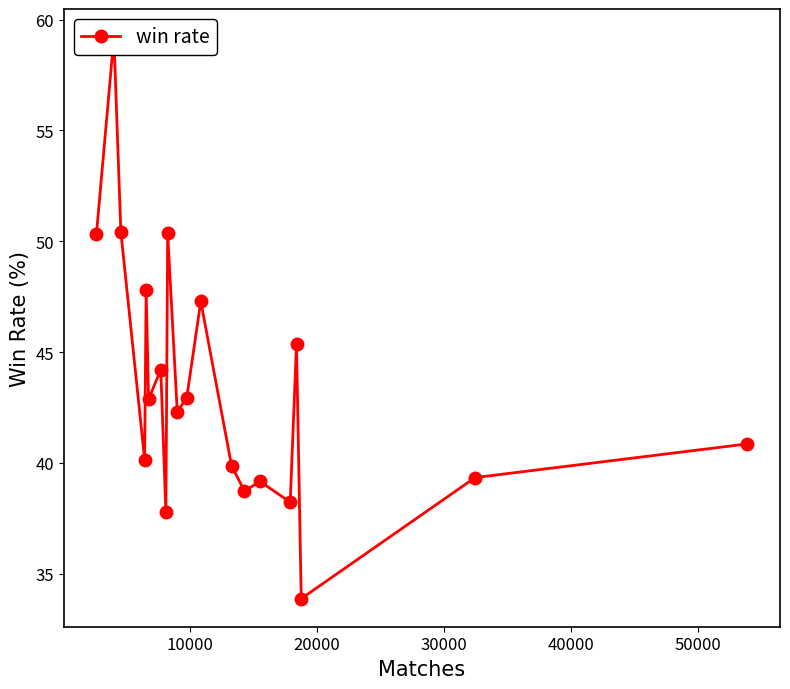

What is the value of the 3rd point from the left?

50.4